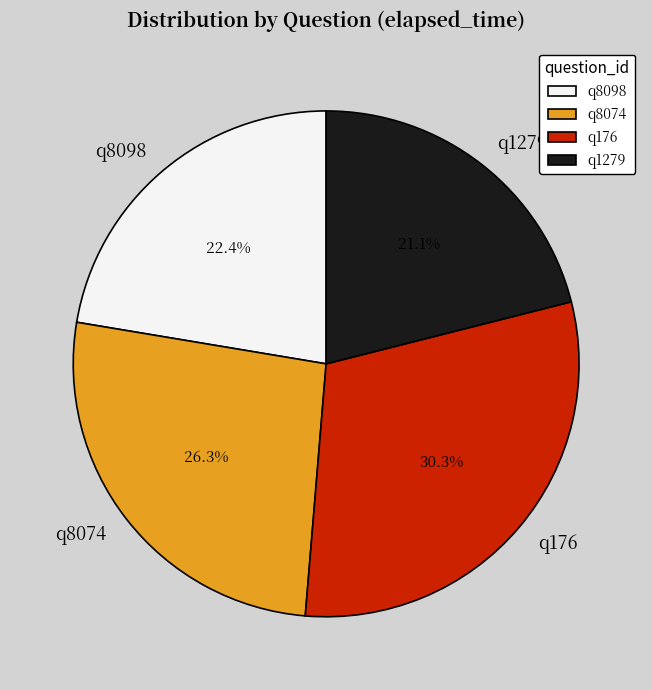

How many slices are in this pie chart?

4